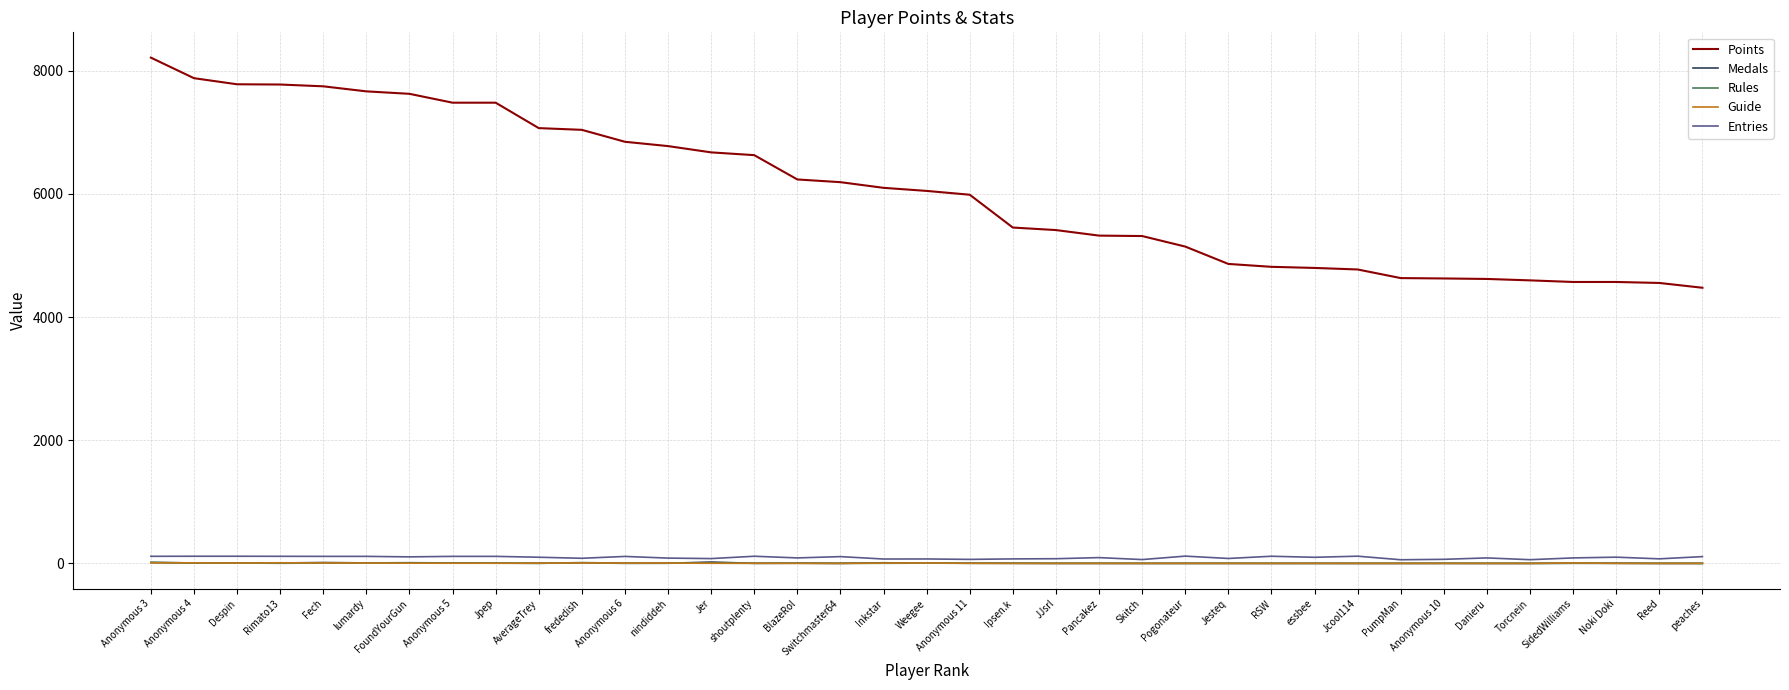

Which series changed the most between Fech and Weegee?

Points